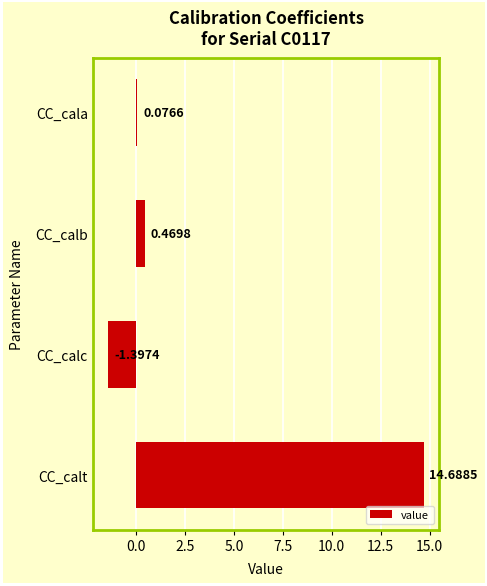

List the labels in order of value, largest first.

CC_calt, CC_calb, CC_cala, CC_calc